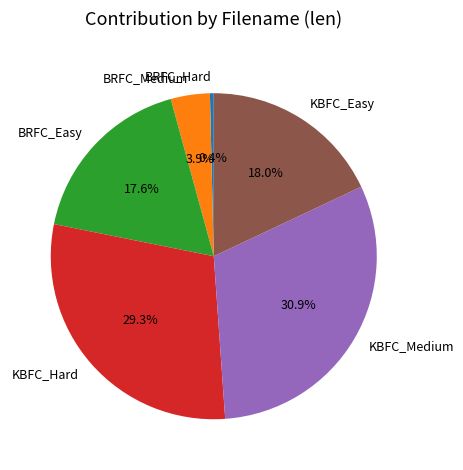

How much of the chart is everything except BRFC_Easy?

82.4%